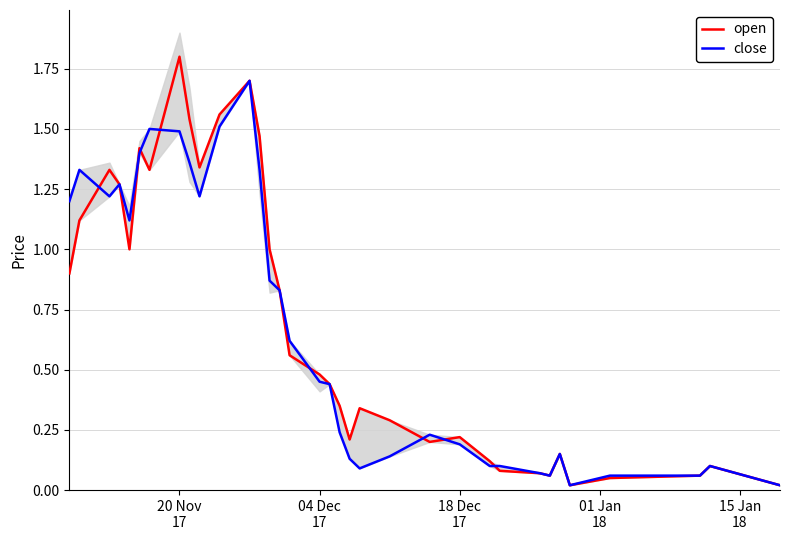

How many interior local valleys does the open series have?

7